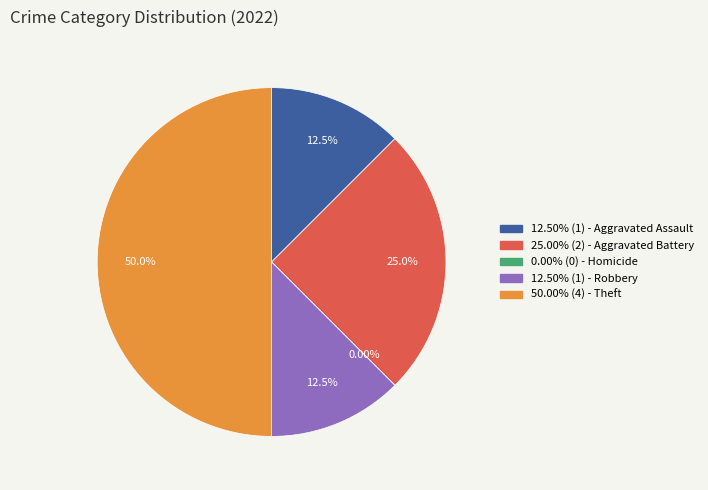

What portion of the pie excludes Homicide?

100.0%